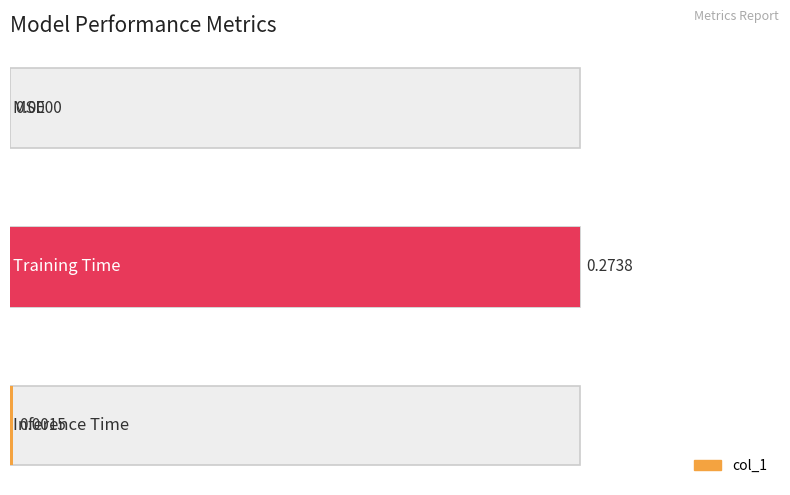

Between MSE and Training Time, which is larger?

Training Time